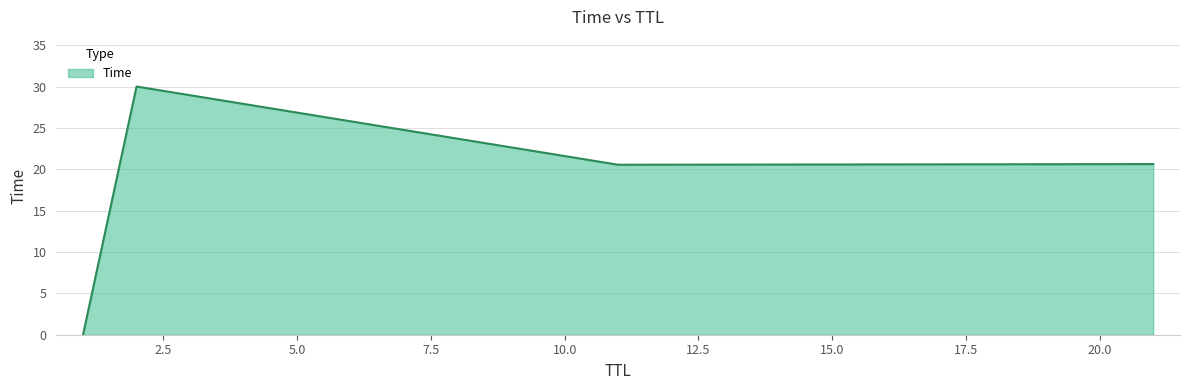

How many categories are shown in the chart?

4